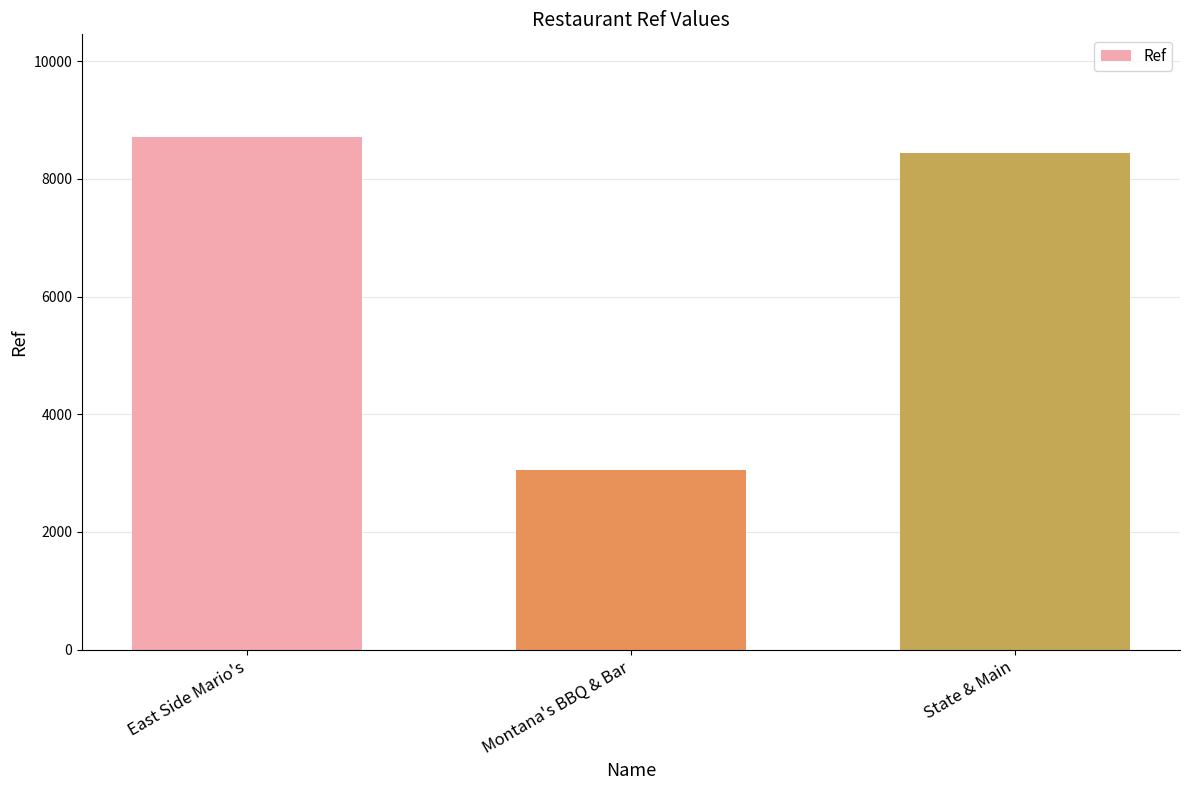

What is the sum of all values?

20207